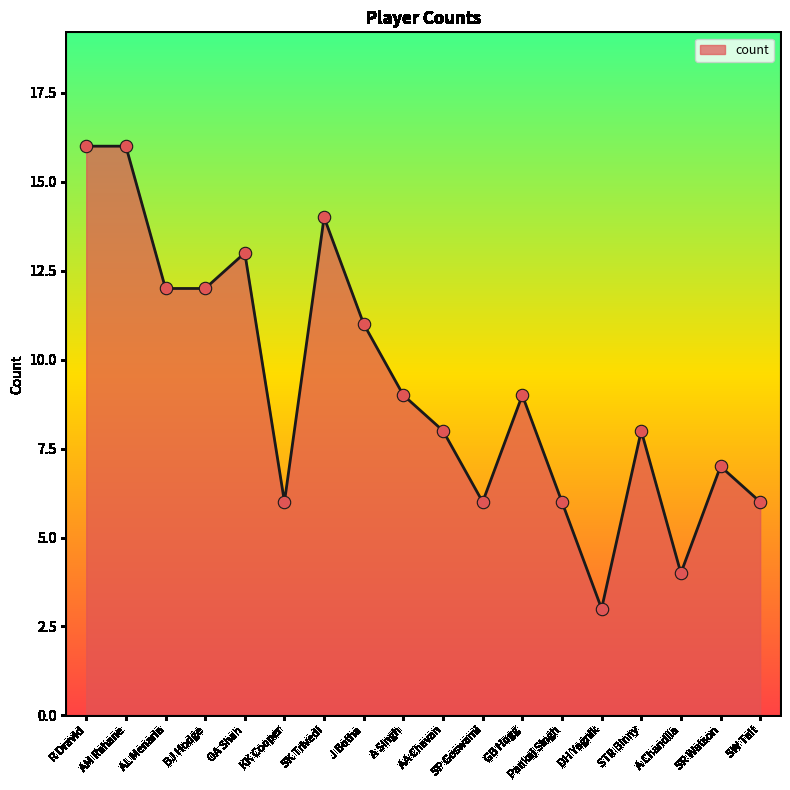

Approximately how many times larger is the value at AM Rahane compared to AL Menaria?

1.3